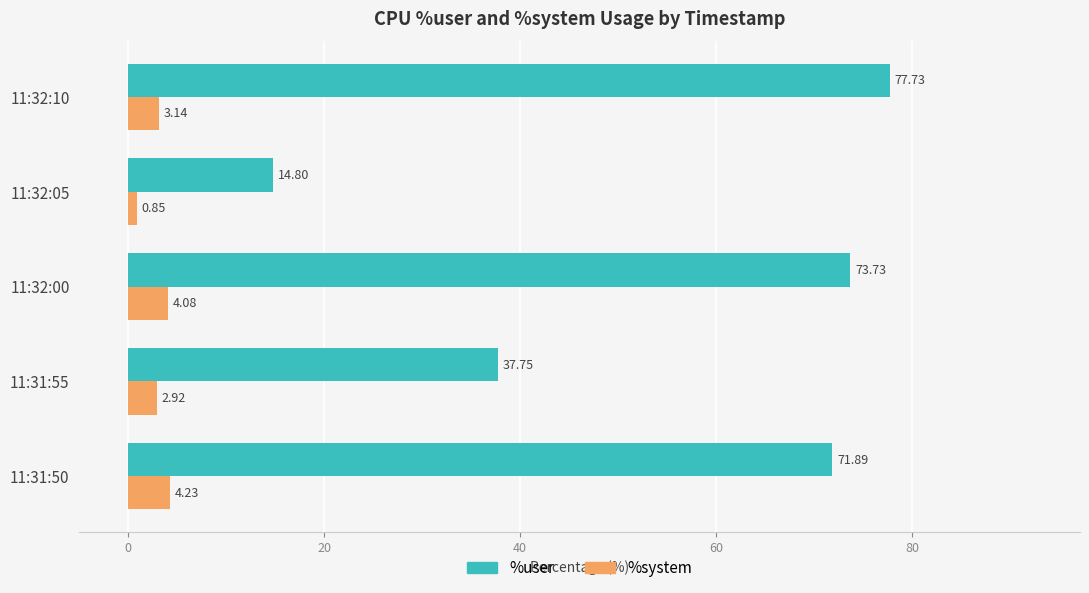

What is the difference between the %user values at 11:31:50 and 11:32:05?

57.1